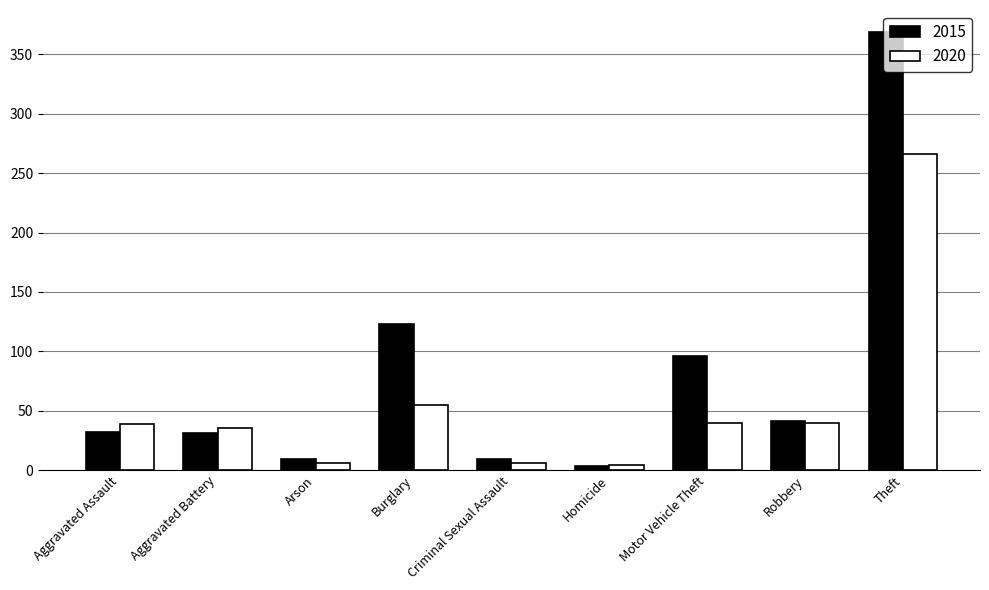

What is the average value of the 2020 series?

55